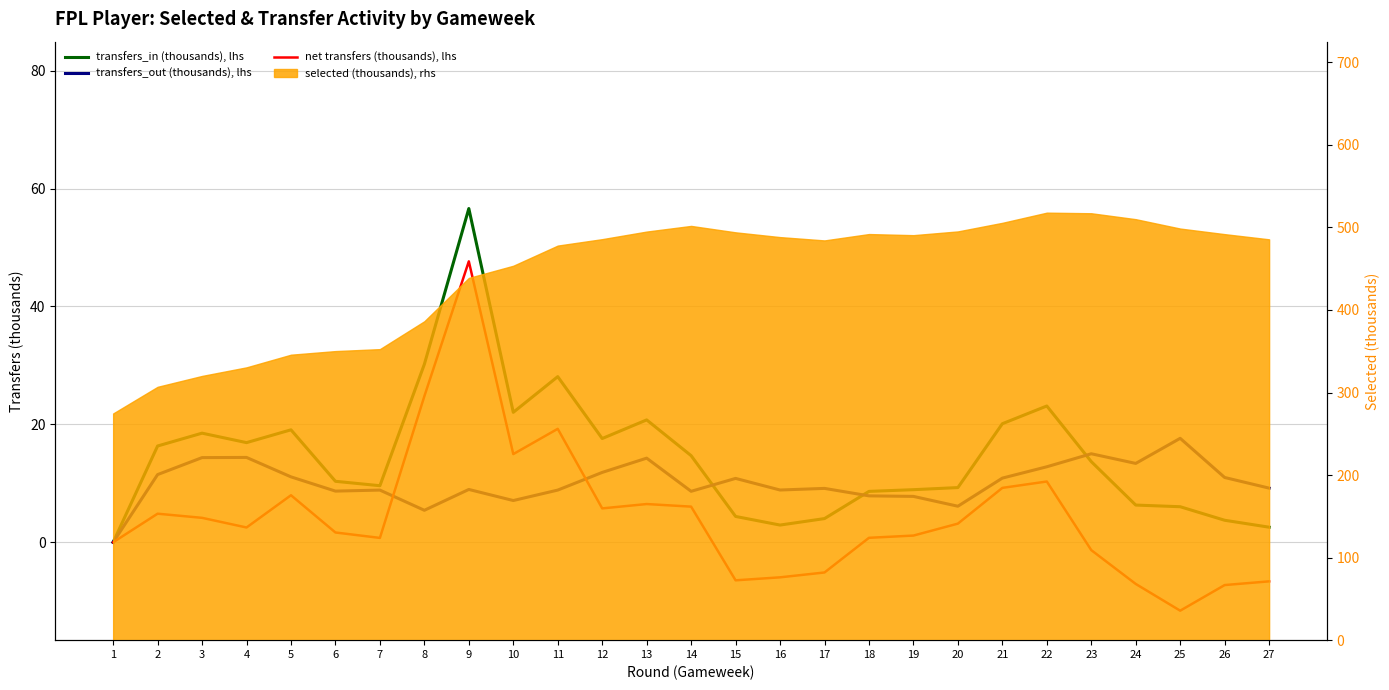

What is the difference between the maximum and minimum values in the transfers_in (thousands), lhs series?

56.6